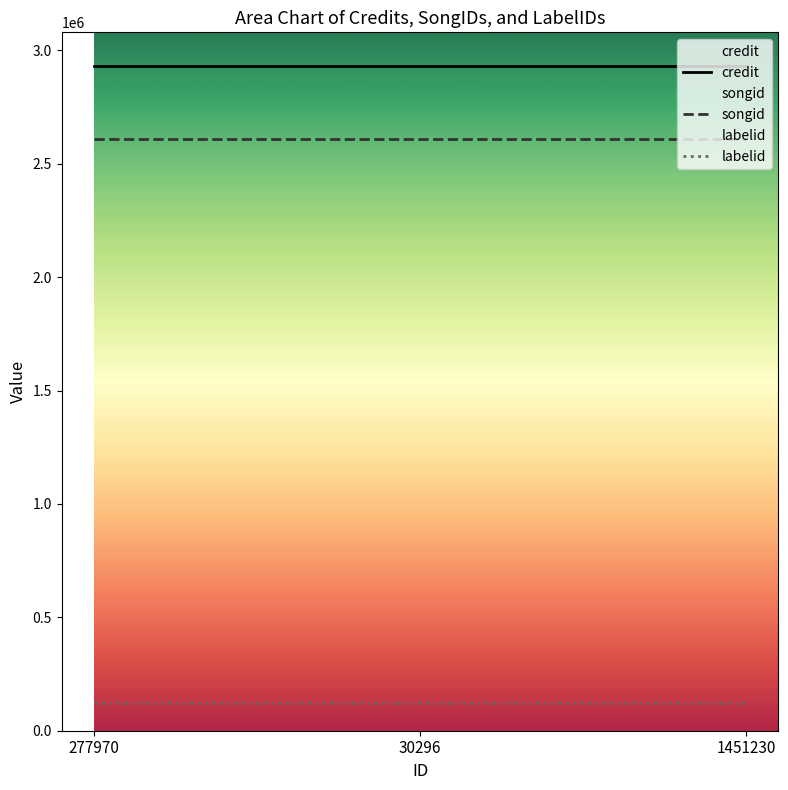

Between 277970 and 30296, which series saw the biggest shift?

credit